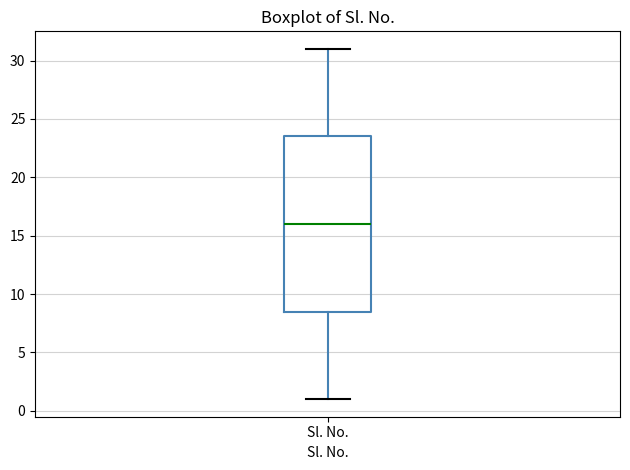

Where is the lower edge of the box for Sl. No. on the y-axis? The values are not printed on the chart, so give them approximately, as read against the axis.

8.5